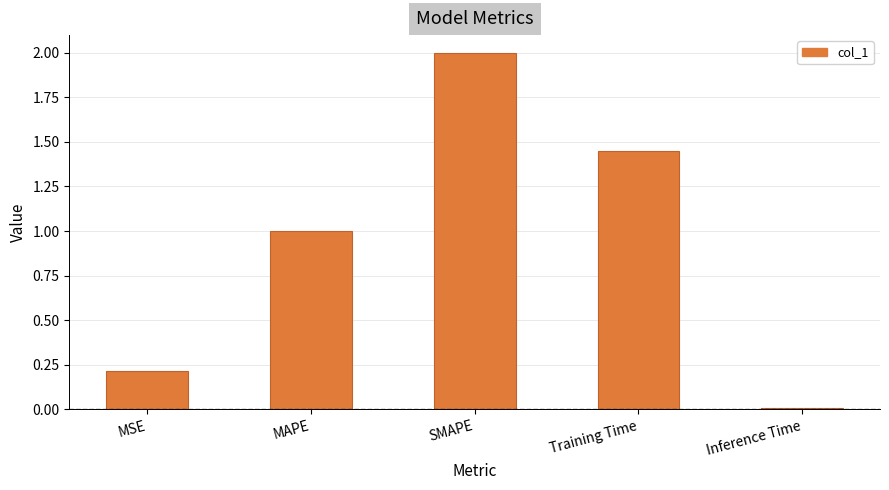

Rank the categories by value from lowest to highest.

Inference Time, MSE, MAPE, Training Time, SMAPE